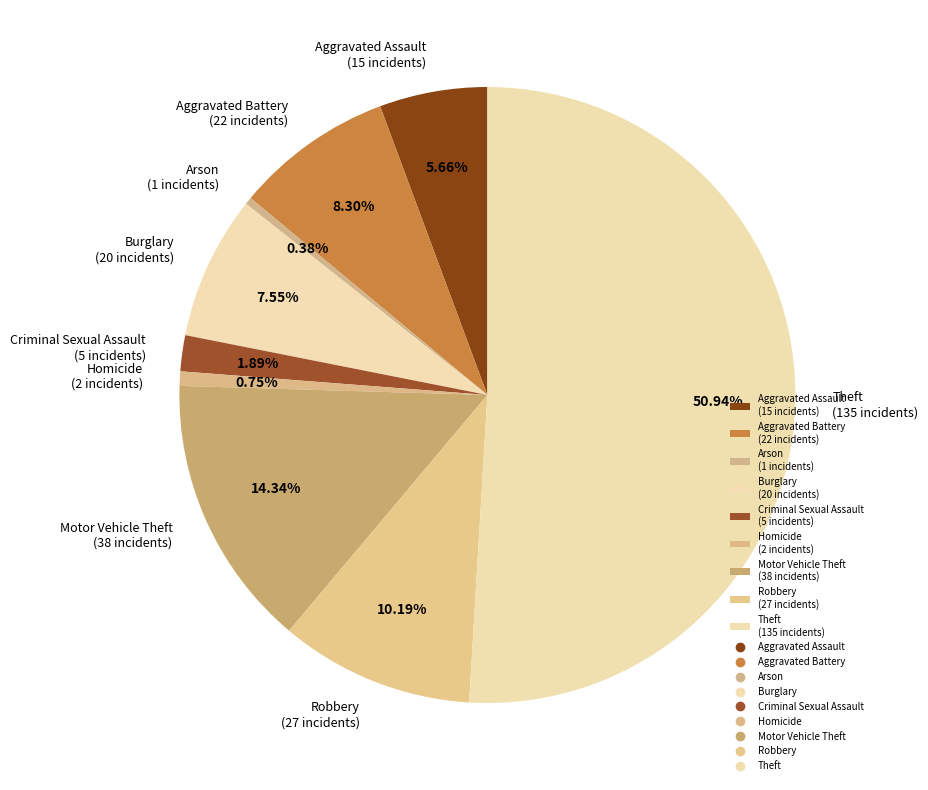

How many slices are in this pie chart?

9